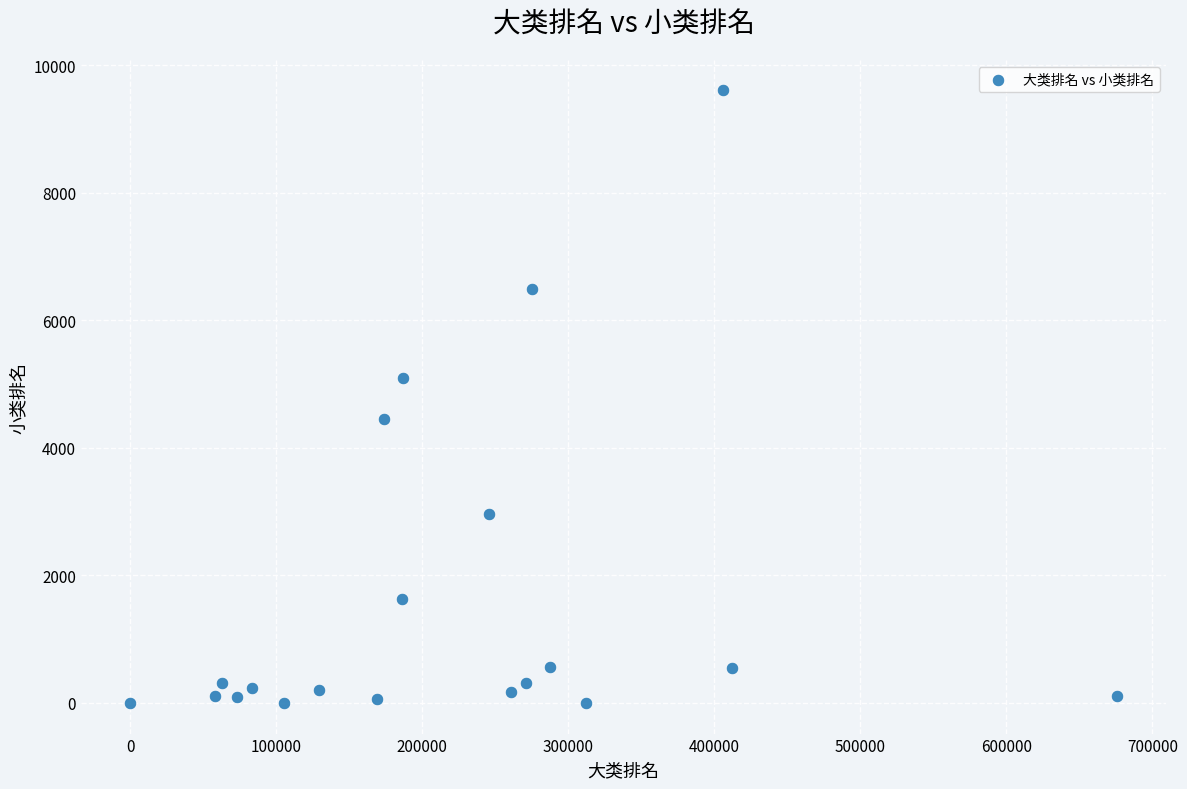

What is the range of X values (max minus min)?

675776.7